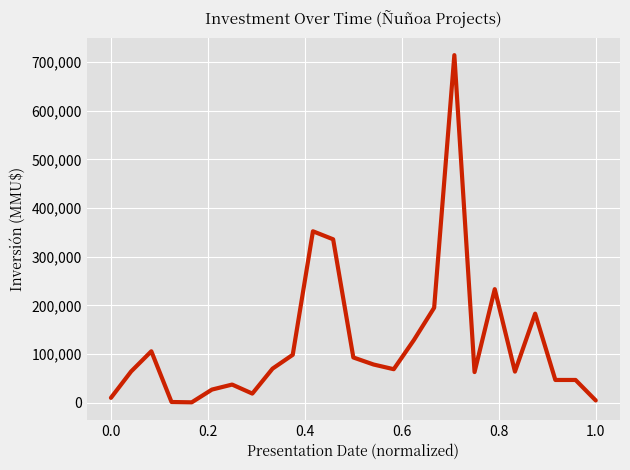

What is the difference between the maximum and minimum values?

713400